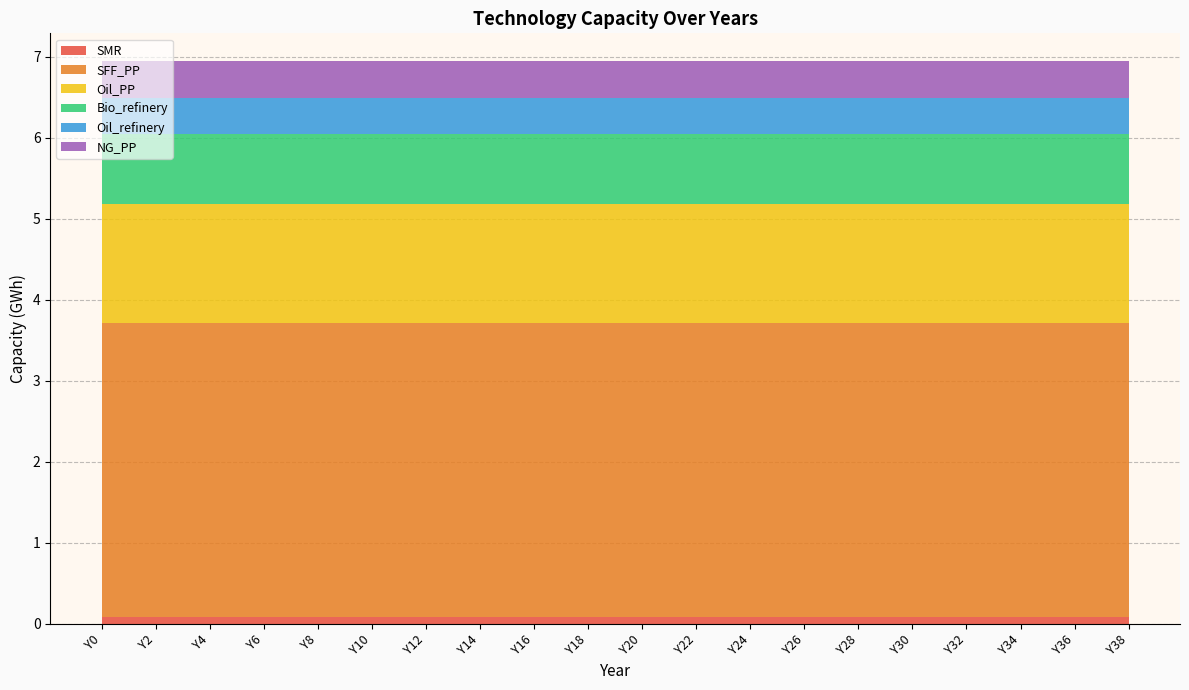

Reading right to left, list all the values displayed in this chart.

SMR: 80086021.3	80086021.3	80086021.3	80086021.3	80086021.3	80086021.3	80086021.3	80086021.3	80086021.3	80086021.3	80086021.3	80086021.3	80086021.3	80086021.3	80086021.3	80086021.3	80086021.3	80086021.3	80086021.3	80086021.3
SFF_PP: 3638322200.0	3638322200.0	3638322200.0	3638322200.0	3638322200.0	3638322200.0	3638322200.0	3638322200.0	3638322200.0	3638322200.0	3638322200.0	3638322200.0	3638322200.0	3638322200.0	3638322200.0	3638322200.0	3638322200.0	3638322200.0	3638322200.0	3638322200.0
Oil_PP: 1458511422.8	1458511422.8	1458511422.8	1458511422.8	1458511422.8	1458511422.8	1458511422.8	1458511422.8	1458511422.8	1458511422.8	1458511422.8	1458511422.8	1458511422.8	1458511422.8	1458511422.8	1458511422.8	1458511422.8	1458511422.8	1458511422.8	1458511422.8
Bio_refinery: 864653599.8	864653599.8	864653599.8	864653599.8	864653599.8	864653599.8	864653599.8	864653599.8	864653599.8	864653599.8	864653599.8	864653599.8	864653599.8	864653599.8	864653599.8	864653599.8	864653599.8	864653599.8	864653599.8	864653599.8
Oil_refinery: 443481650.6	443481650.6	443481650.6	443481650.6	443481650.6	443481650.6	443481650.6	443481650.6	443481650.6	443481650.6	443481650.6	443481650.6	443481650.6	443481650.6	443481650.6	443481650.6	443481650.6	443481650.6	443481650.6	443481650.6
NG_PP: 456040000.0	456040000.0	456040000.0	456040000.0	456040000.0	456040000.0	456040000.0	456040000.0	456040000.0	456040000.0	456040000.0	456040000.0	456040000.0	456040000.0	456040000.0	456040000.0	456040000.0	456040000.0	456040000.0	456040000.0